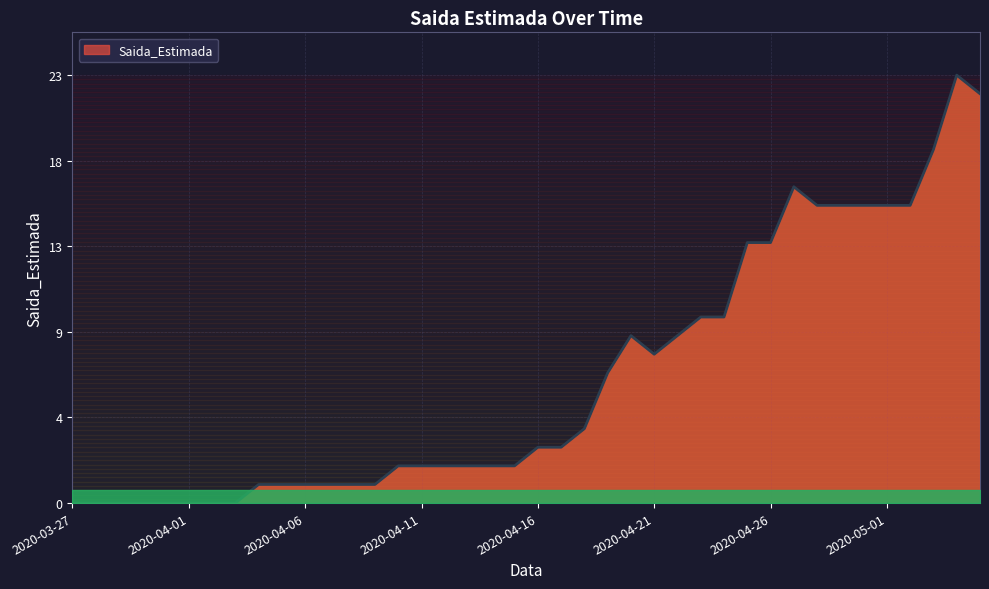

Is this an area chart (filled region under the line)?

Yes